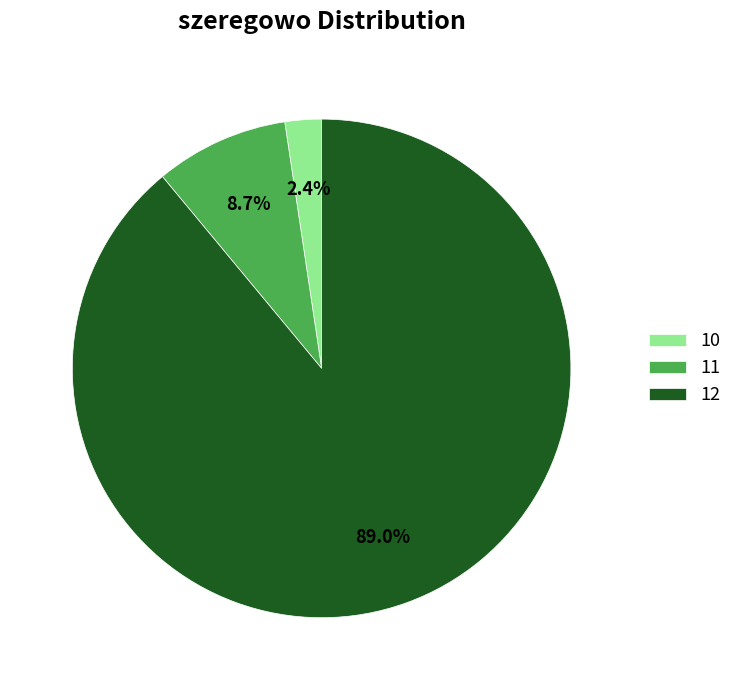

To the nearest percent, what percentage of the pie is 10?

2%